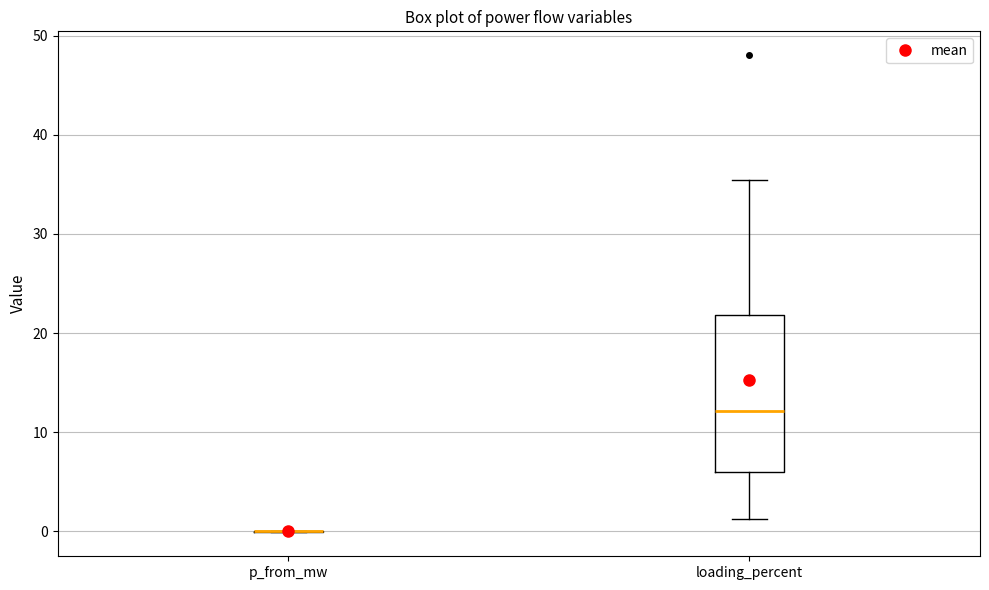

Reading left to right, read every box against the y-axis: the position of its median line, the range the box covers, and the ends of its whiskers. The values are not printed on the chart, so give them approximately, as read against the axis.

p_from_mw: box collapsed to a line at 0, whiskers 0 to 0
loading_percent: median 12, box 6 to 22, whiskers 1 to 35